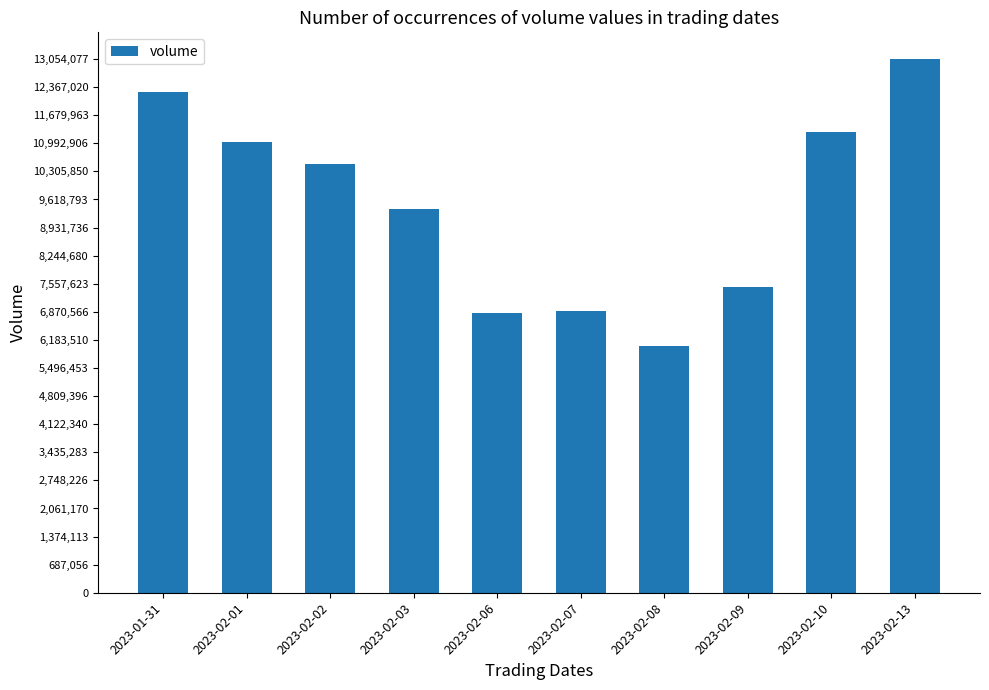

Where is the data nearest to the value 9544779?

2023-02-03